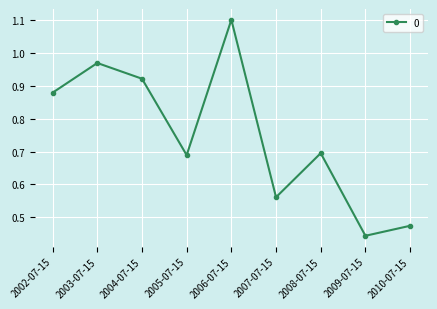

What is the label of the 9th point from the left?

2010-07-15